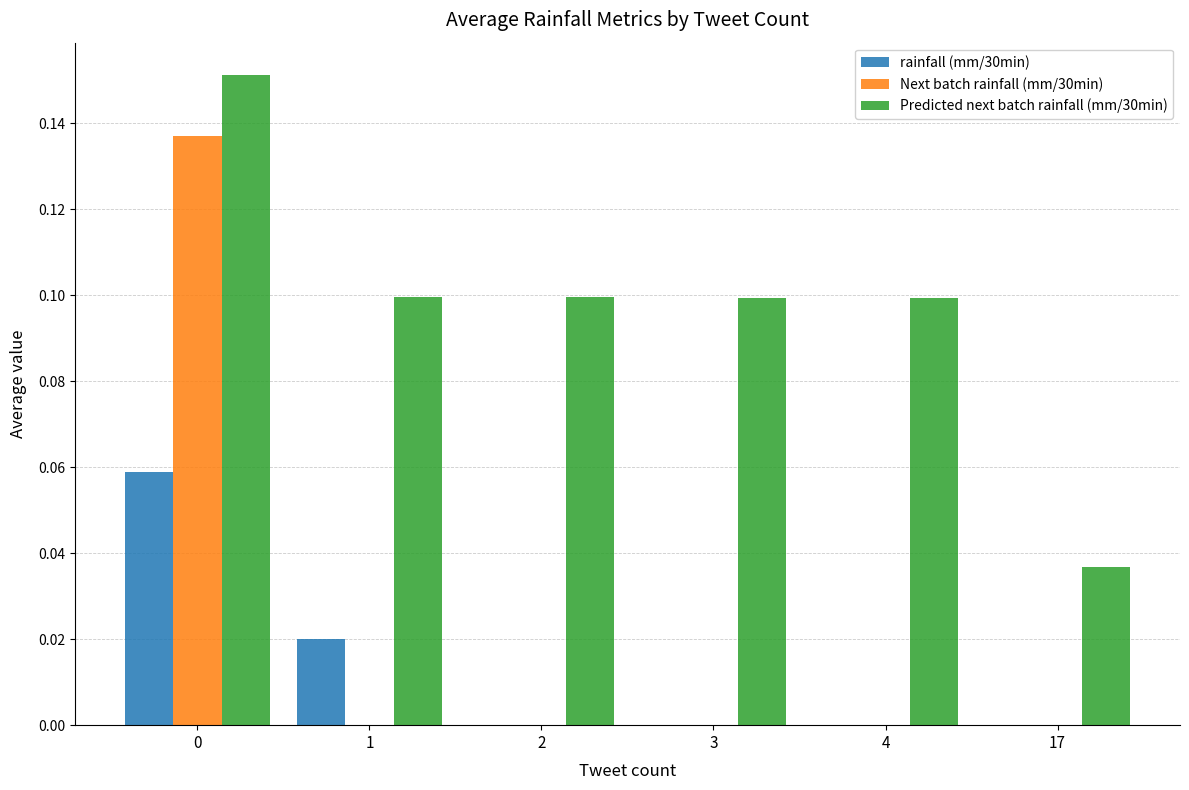

Which series has the largest range (max minus min)?

Next batch rainfall (mm/30min)